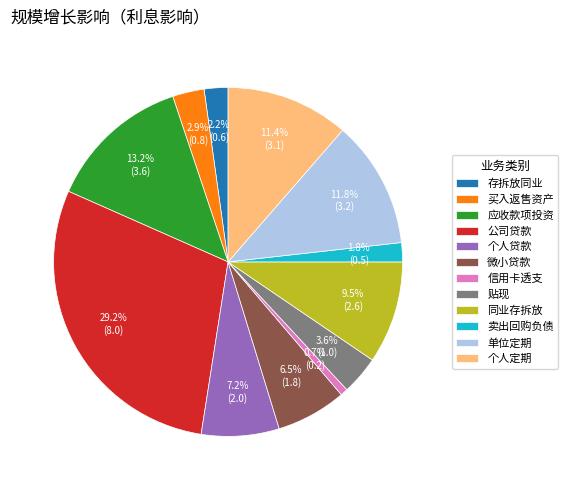

To the nearest percent, what is the difference between the 信用卡透支 and 微小贷款 slice percentages?

6%